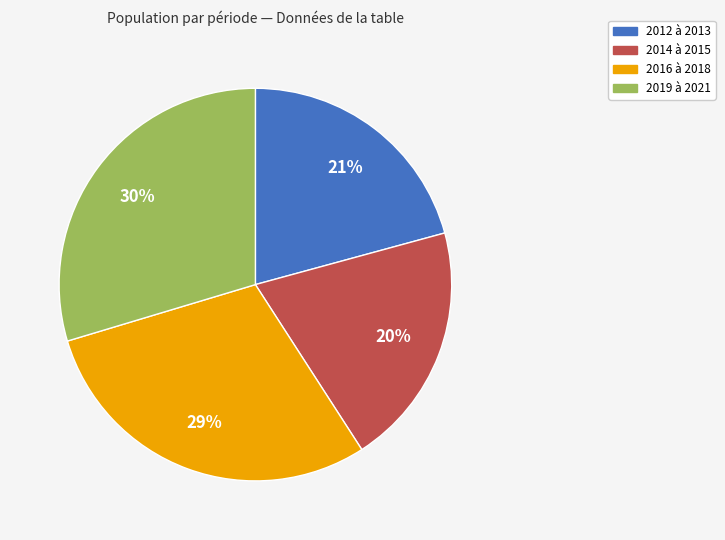

Does any single category account for the majority?

No